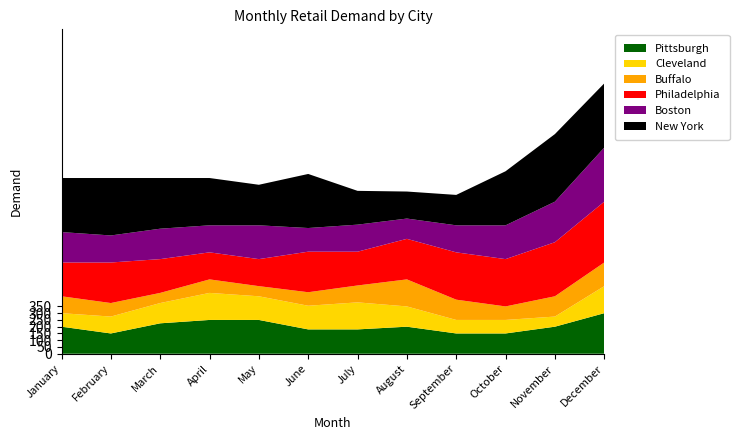

Reading right to left, list all the values displayed in this chart.

Pittsburgh: December=300	November=200	October=150	September=150	August=200	July=180	June=180	May=250	April=250	March=225	February=150	January=200
Cleveland: December=200	November=75	October=100	September=100	August=150	July=200	June=175	May=175	April=200	March=150	February=125	January=100
Buffalo: December=175	November=150	October=100	September=150	August=200	July=125	June=100	May=75	April=100	March=75	February=100	January=125
Philadelphia: December=450	November=400	October=350	September=350	August=300	July=250	June=300	May=200	April=200	March=250	February=300	January=250
Boston: December=400	November=300	October=250	September=200	August=150	July=200	June=175	May=250	April=200	March=225	February=200	January=225
New York: December=475	November=500	October=400	September=225	August=200	July=250	June=400	May=300	April=350	March=375	February=425	January=400